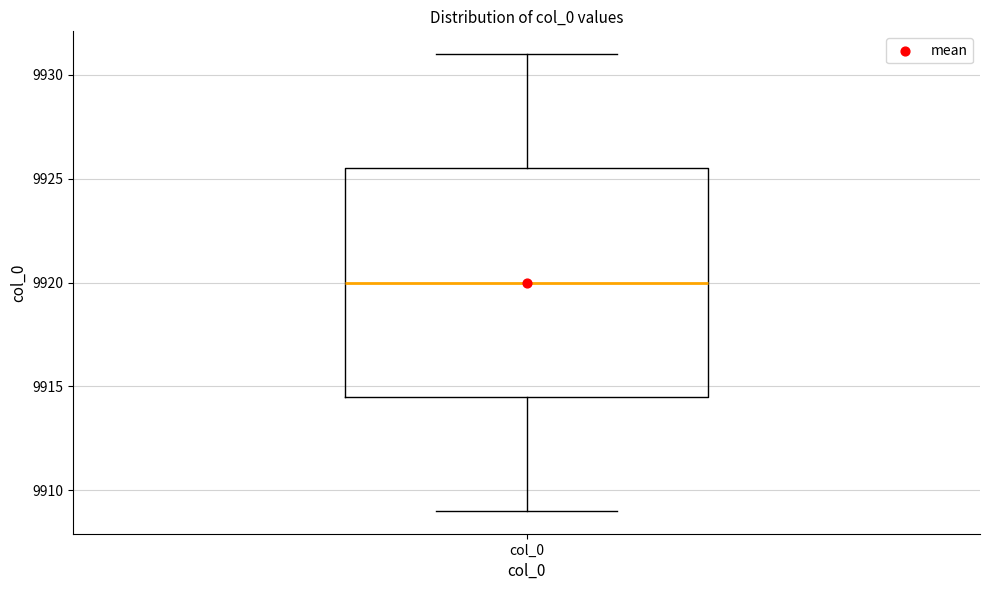

Where is the lower edge of the box for col_0 on the y-axis? The values are not printed on the chart, so give them approximately, as read against the axis.

9914.5